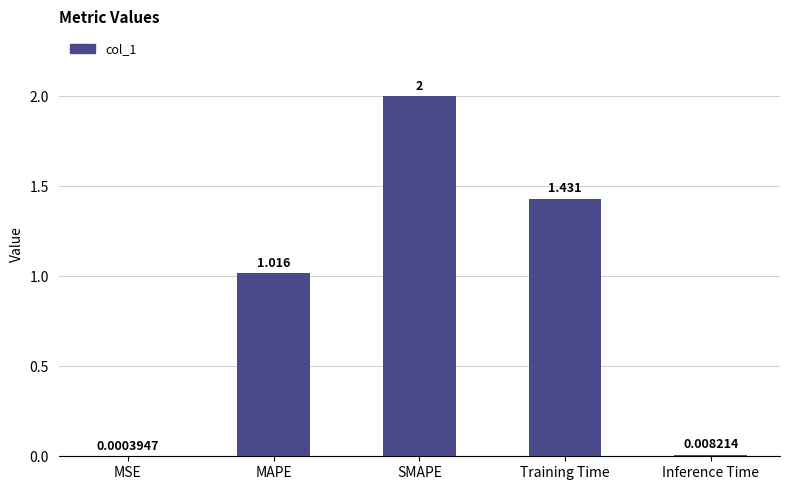

Between SMAPE and Inference Time, which is larger?

SMAPE